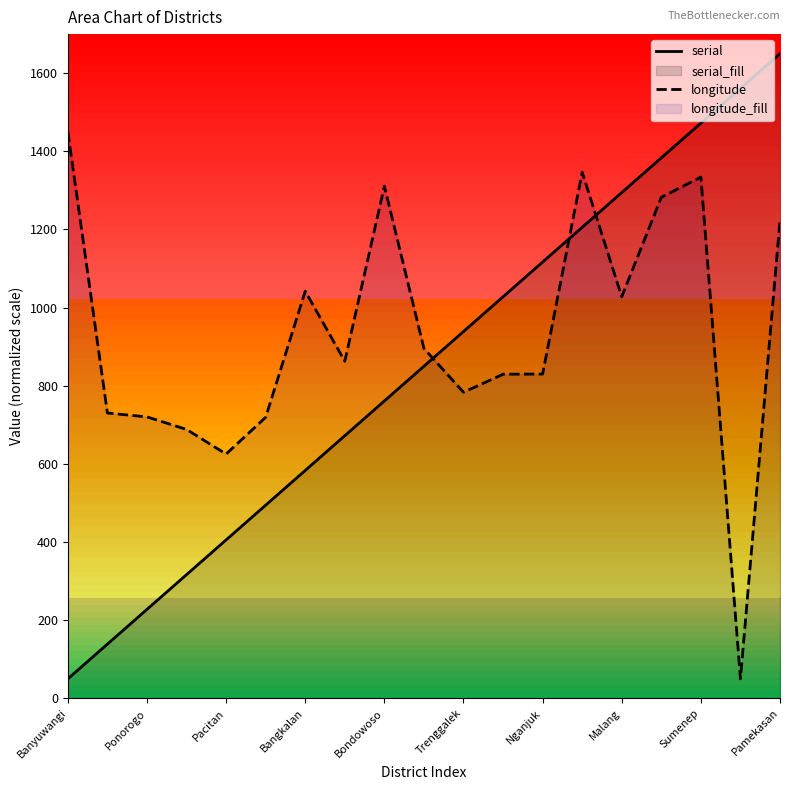

Which series has the largest range (max minus min)?

serial